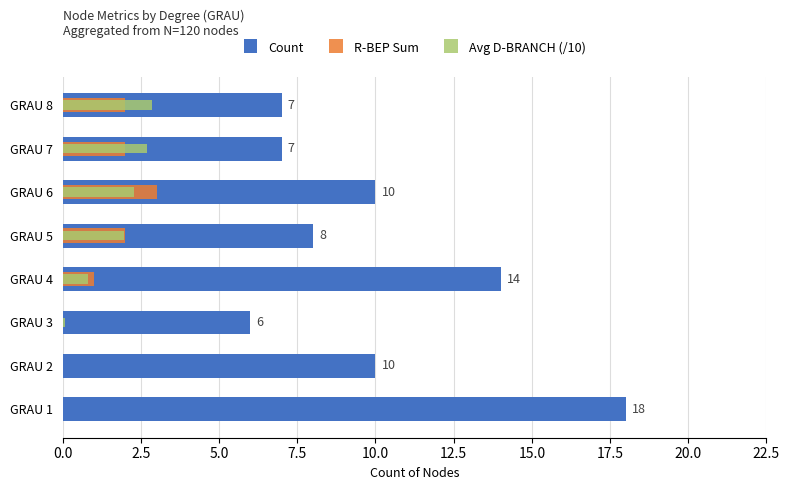

Is it true that R-BEP Sum equals 1.8 at GRAU 1?

False